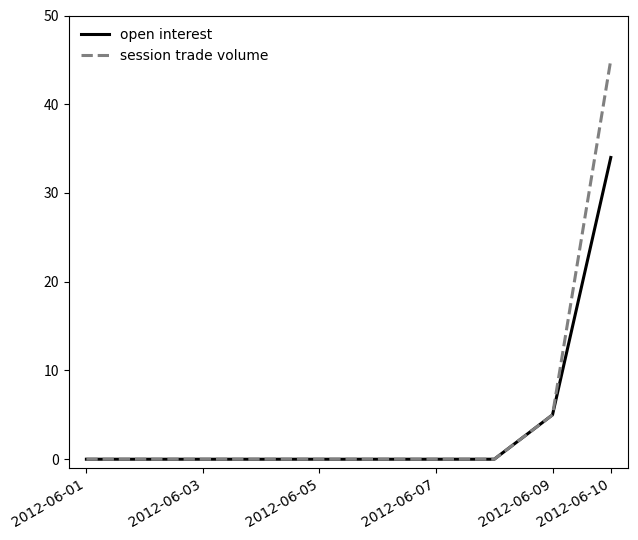

Which series has the widest spread of values?

session trade volume